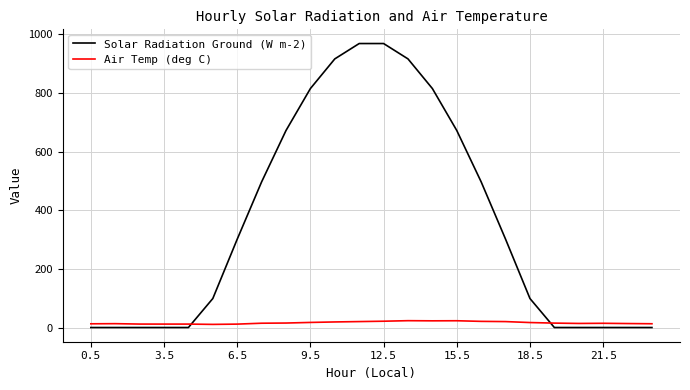

Which series ends up on top after the final intersection of Air Temp (deg C) and Solar Radiation Ground (W m-2)?

Air Temp (deg C)